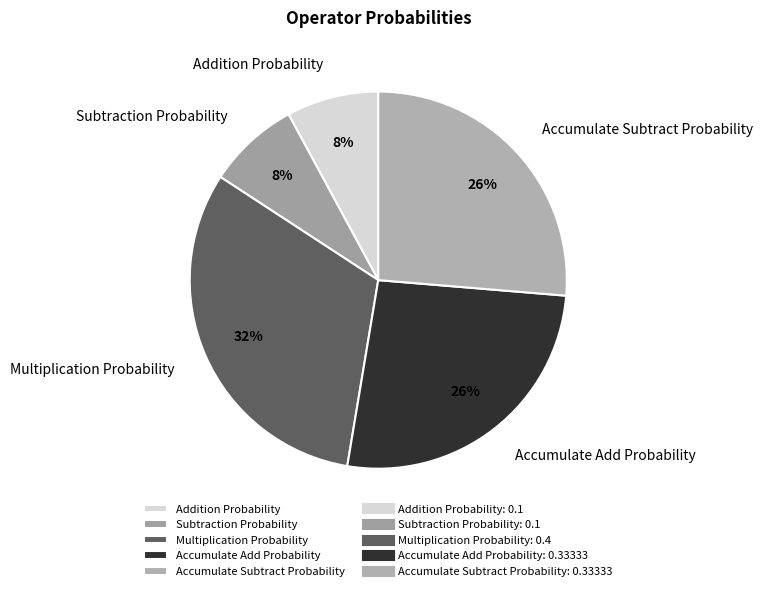

Is it true that Addition Probability is 8% of the pie?

True